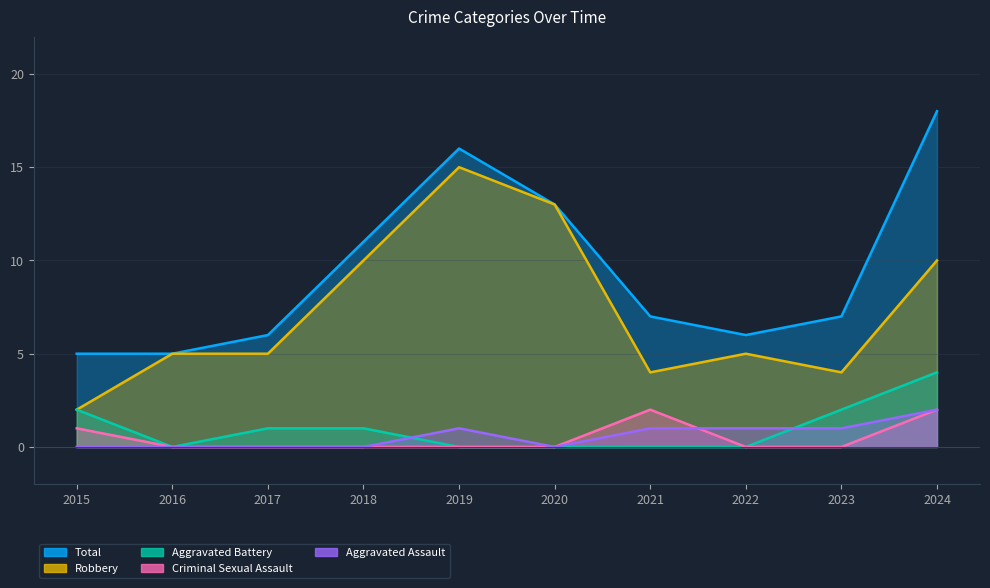

True or false: Total has a value of 13 at 2020.

True